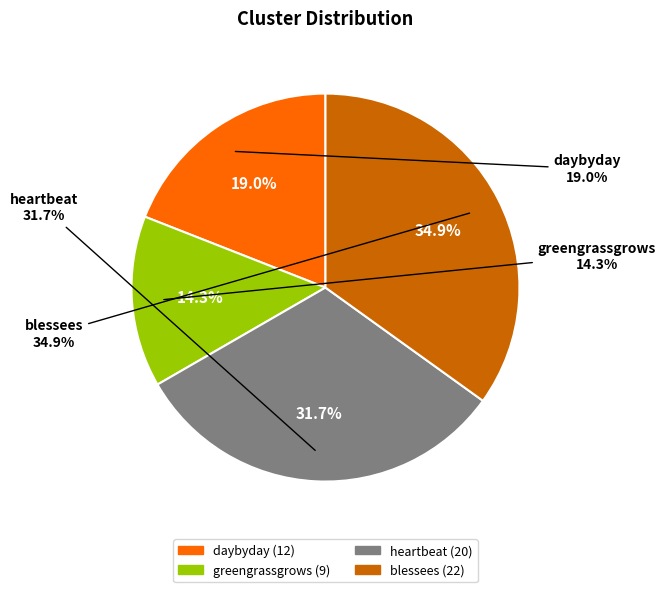

What is the largest slice in the pie chart?

blessees